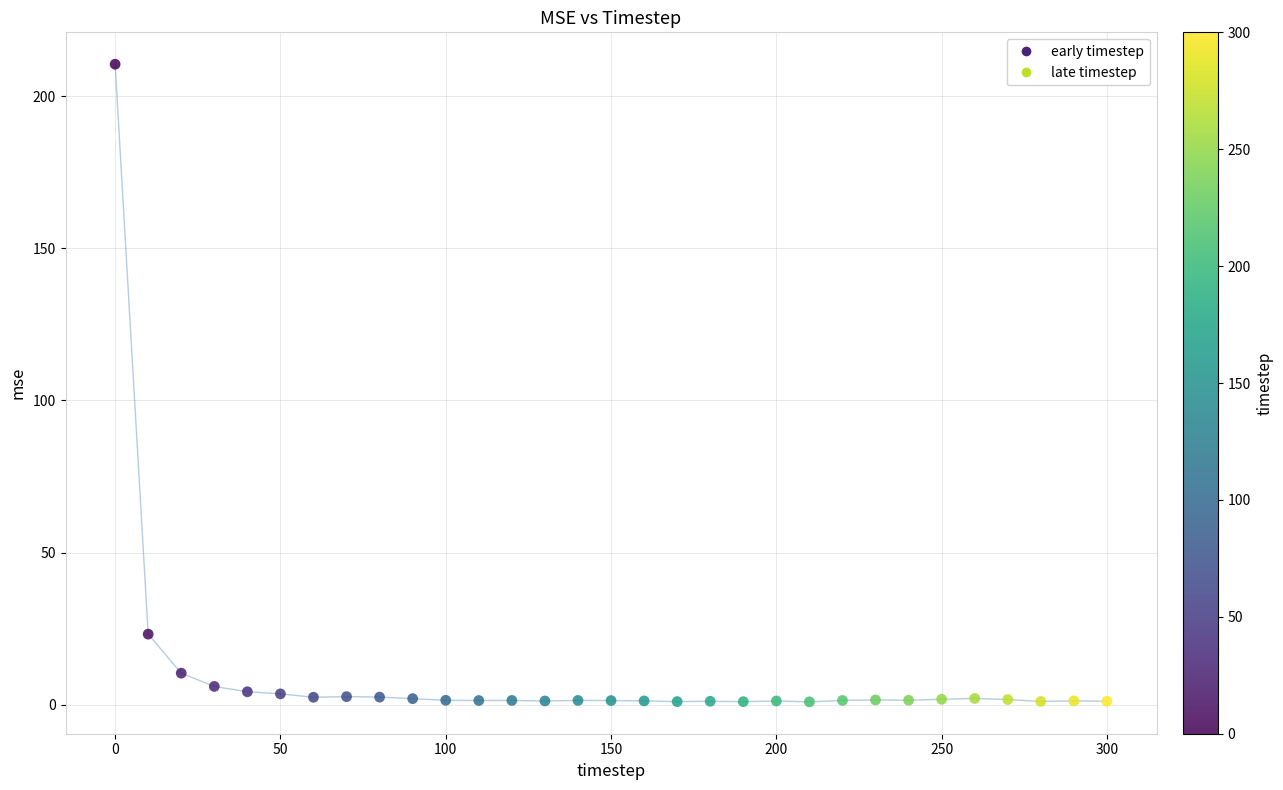

What Y value in the scatter plot is closest to 105?

23.2